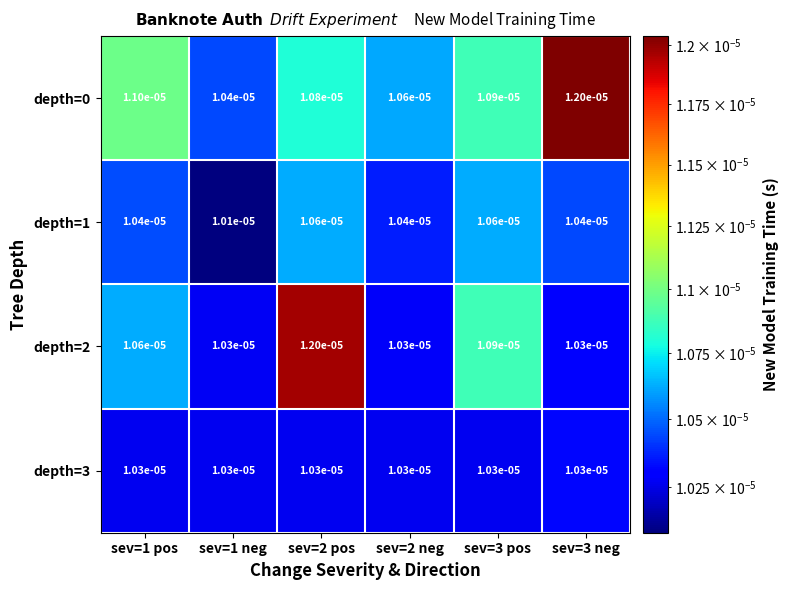

Is the value of depth=1 at sev=3 pos greater than the value of depth=2 at sev=3 pos?

No